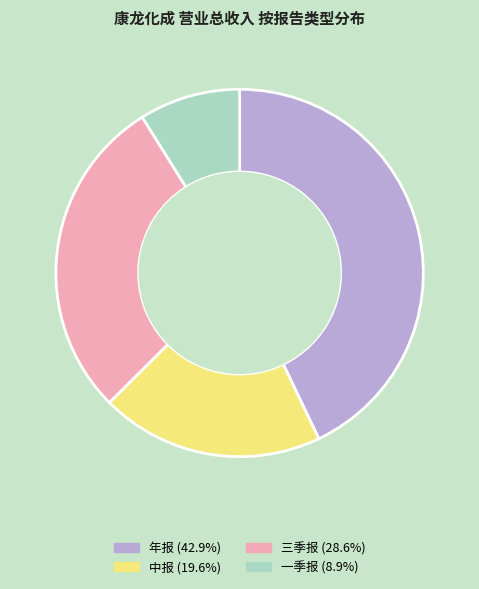

Which has a higher value, 一季报 or 中报?

中报